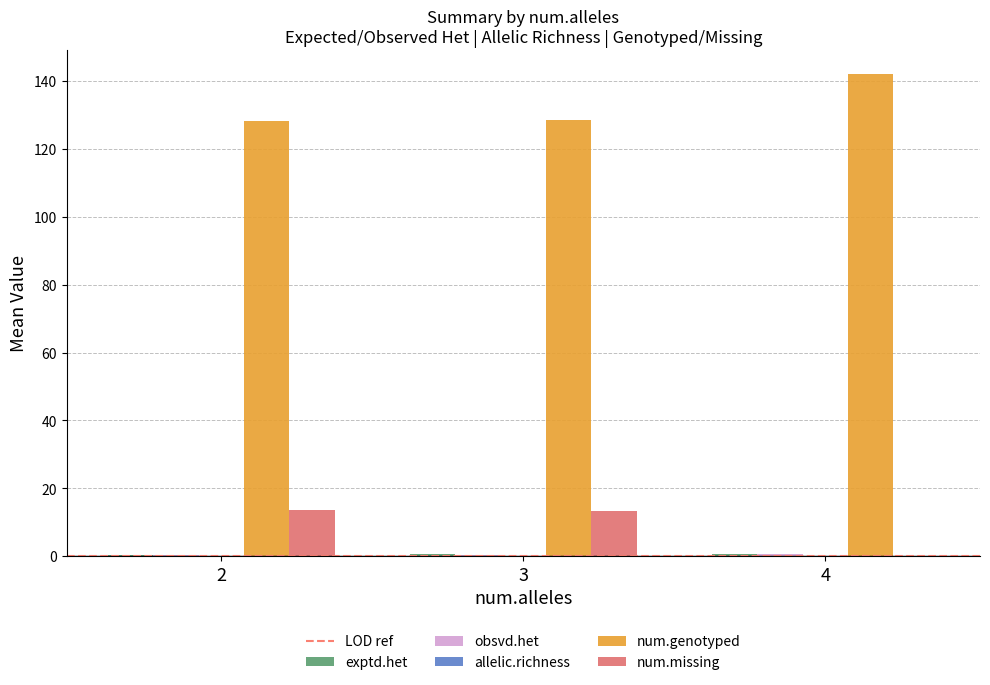

The value of num.missing at 3 is 13.4. True or false?

True